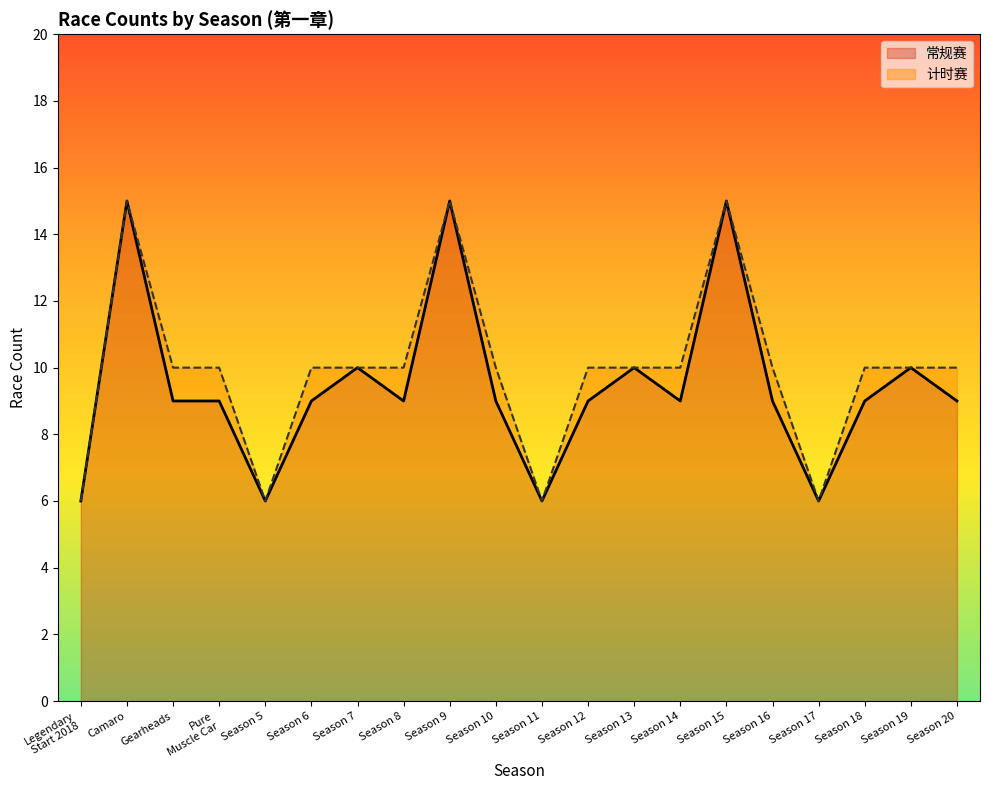

What is the maximum value for 常规赛?

15